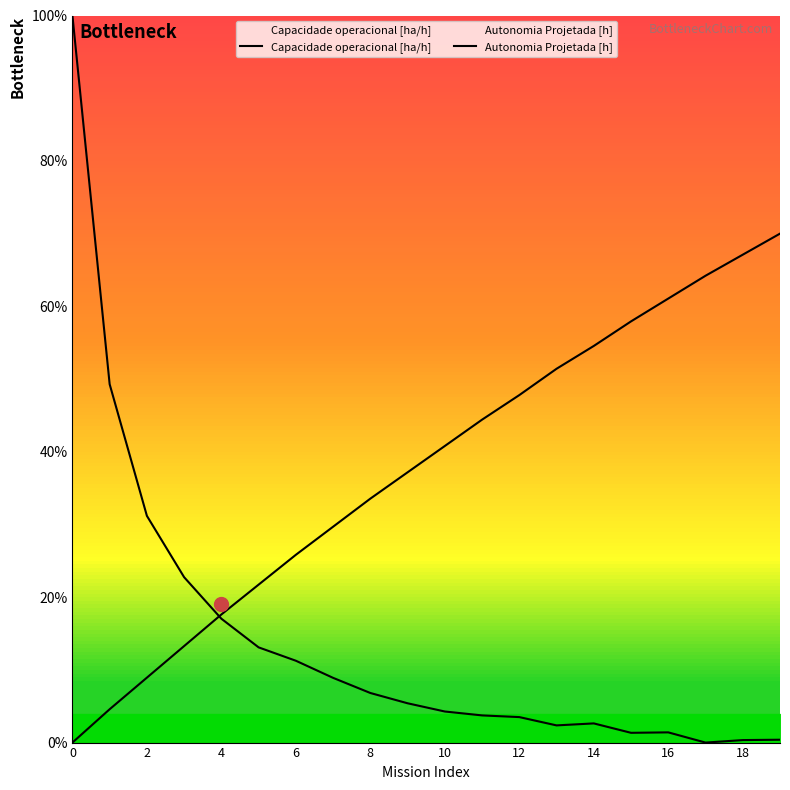

What is the difference between the maximum and second lowest values in the Autonomia Projetada [h] series?

0.7